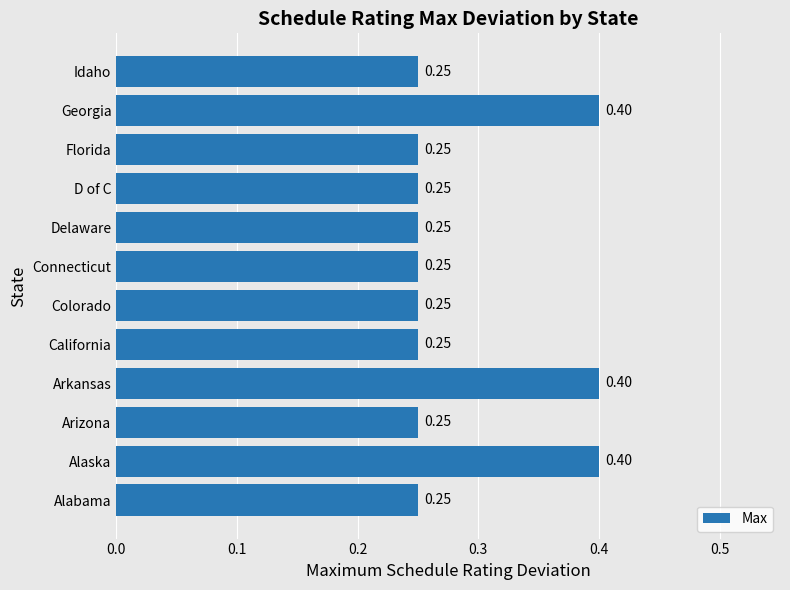

How many bars are there in total?

12